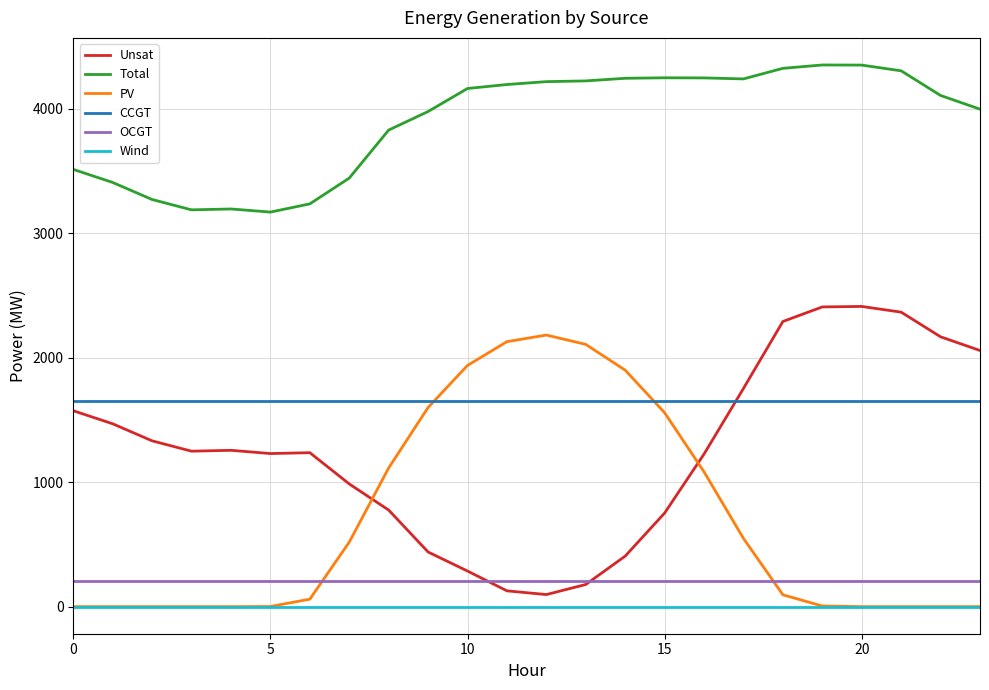

True or false: PV has more than 0 interior local peaks.

True